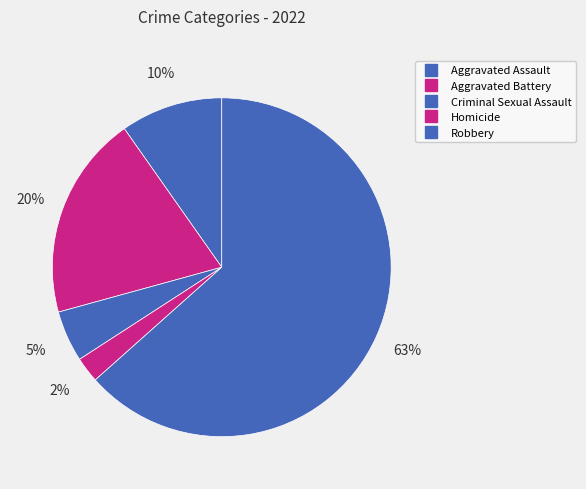

Which slice is the smallest?

Homicide